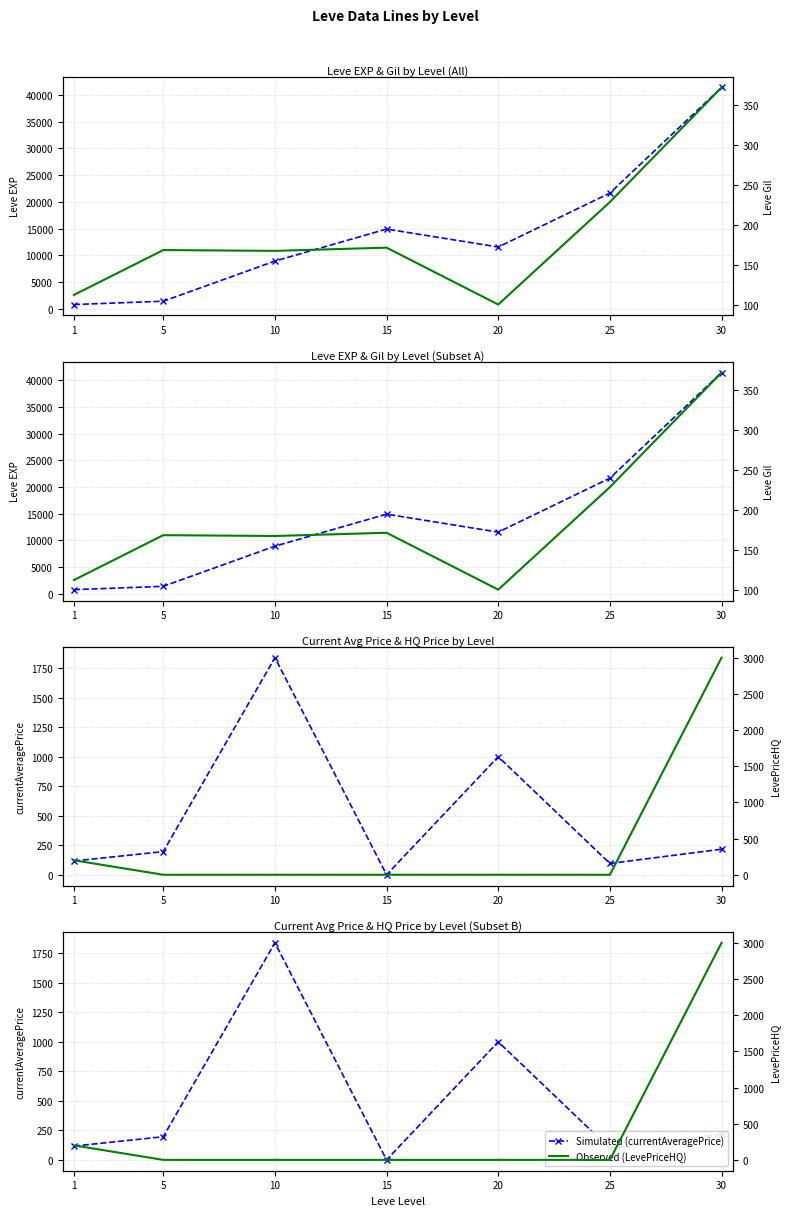

Which series ends up on top after the final intersection of Observed (LevePriceHQ) and Simulated (currentAveragePrice)?

Observed (LevePriceHQ)